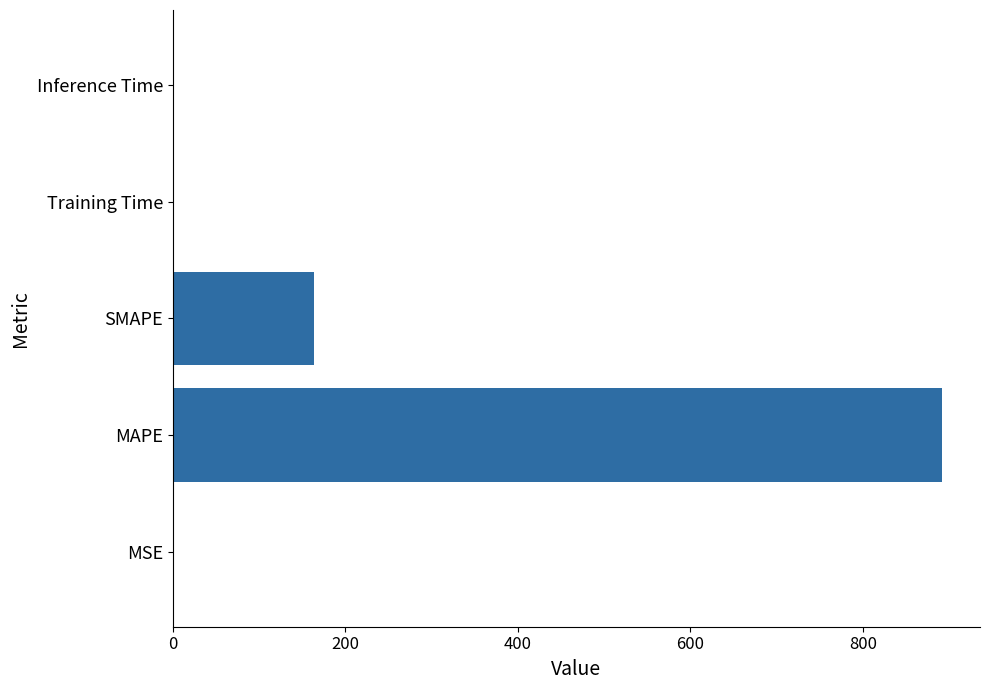

Is it true that the value at MAPE is 891.2?

True